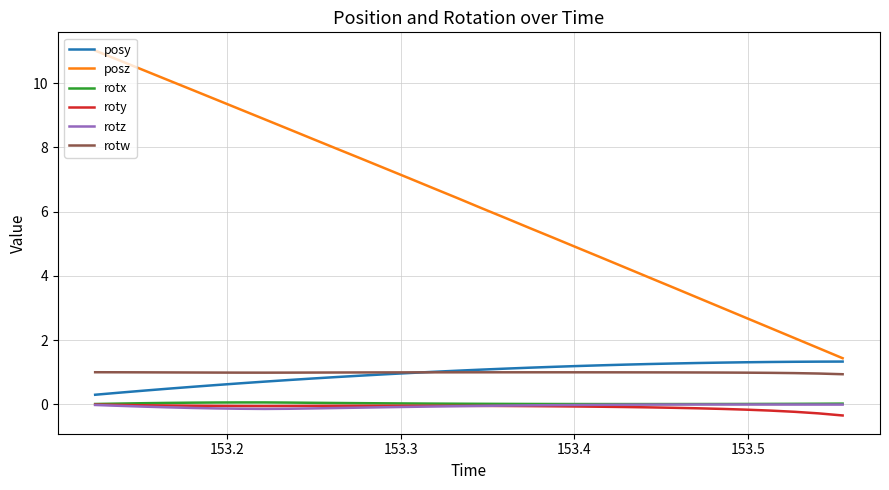

True or false: roty and posy intersect in this chart.

False